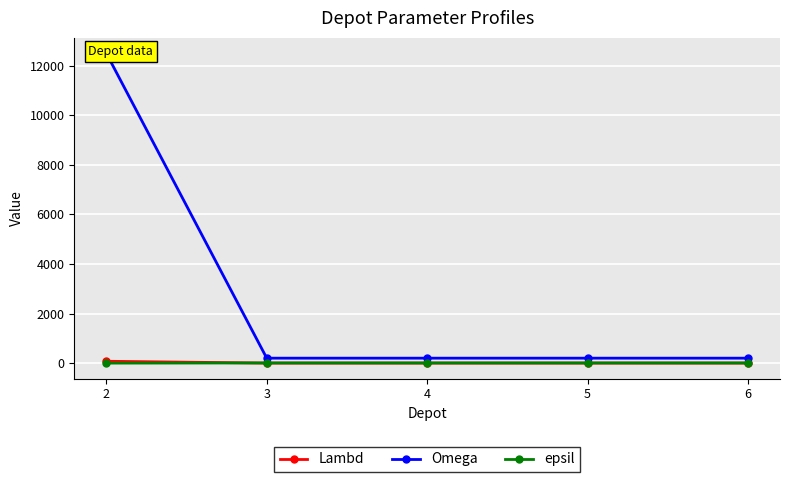

What is the spread (max minus min) of values at 2?

12500